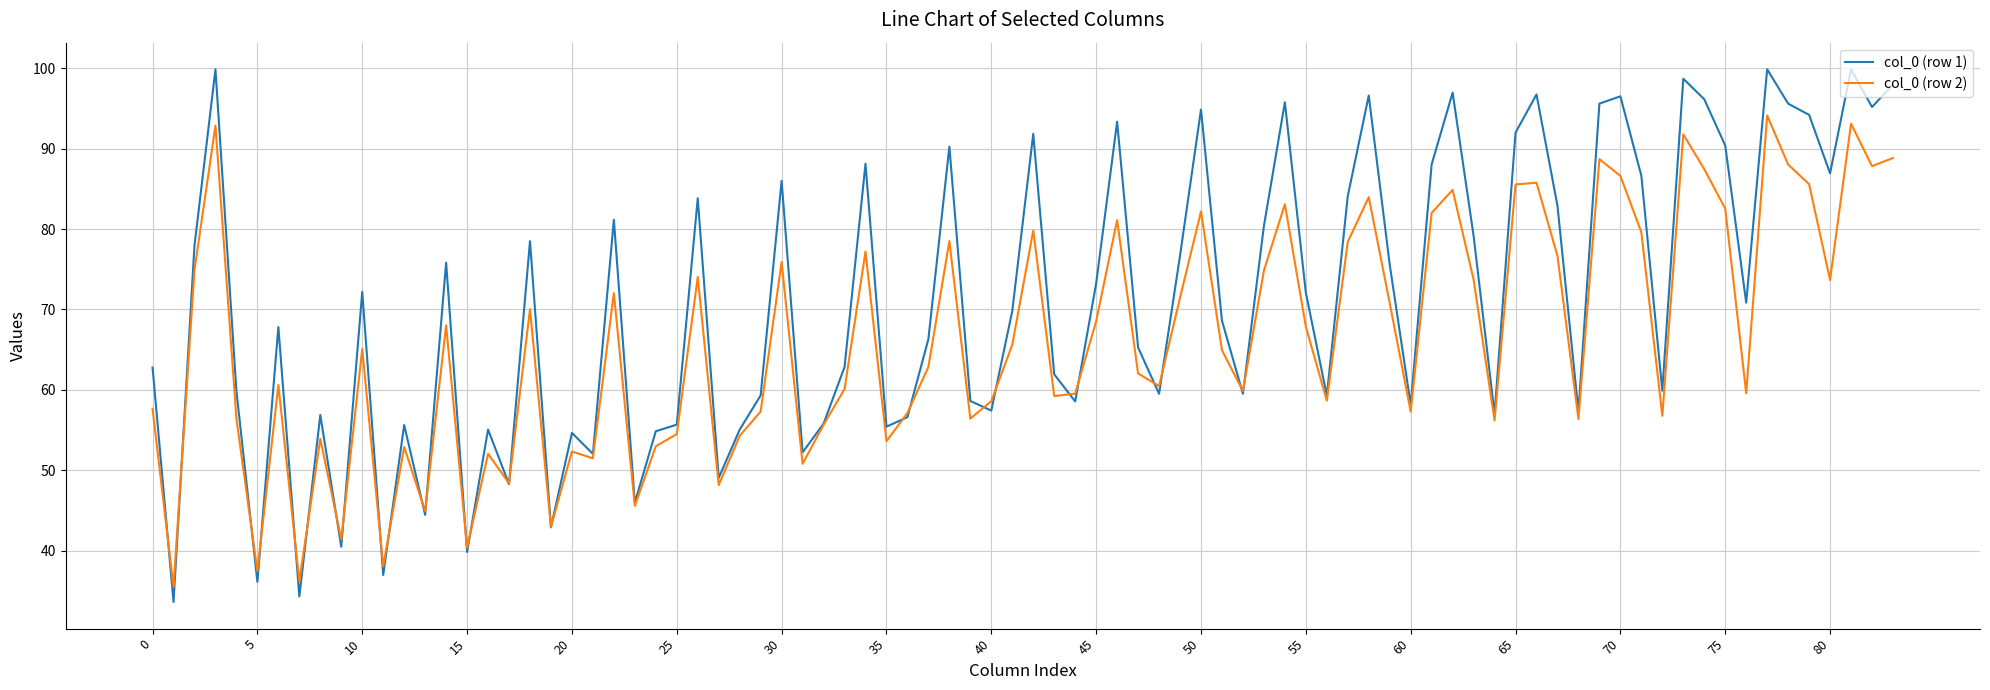

Which series has the largest total across all categories?

col_0 (row 1)